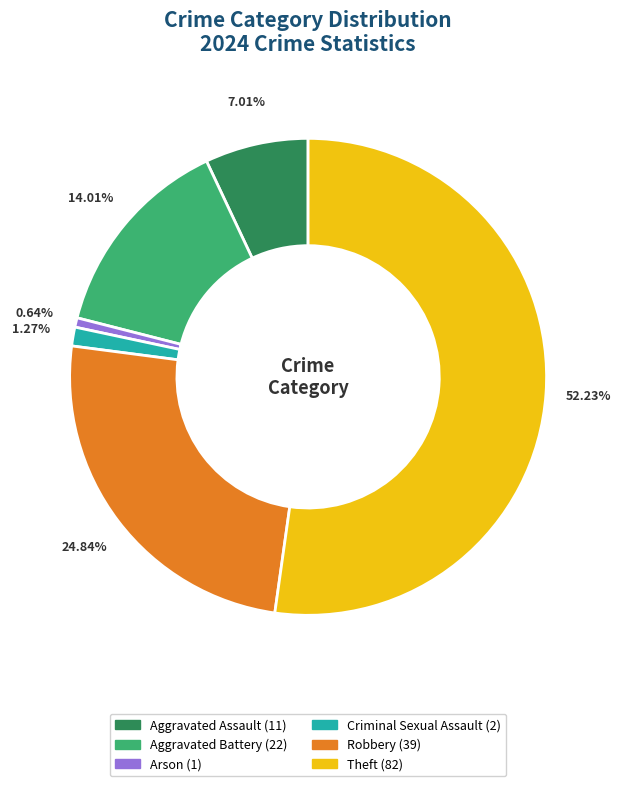

Is there any slice that represents more than half of the pie?

Yes